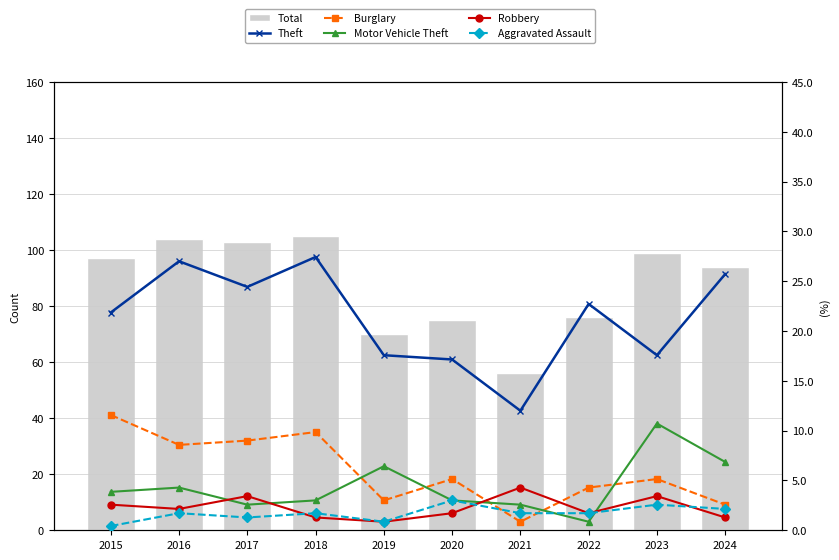

What is the approximate value of Motor Vehicle Theft at 2022?

0.9